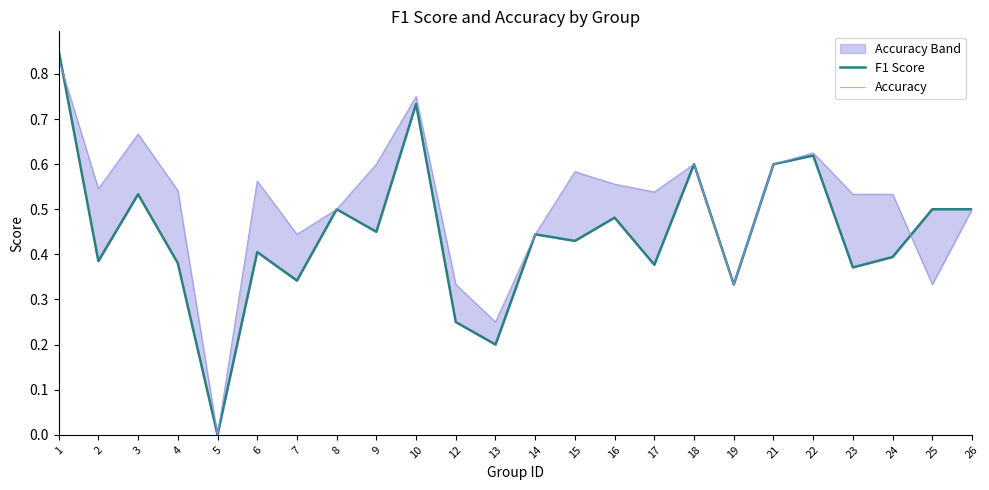

The F1 Score series shows 0.2 at 26. True or false?

False